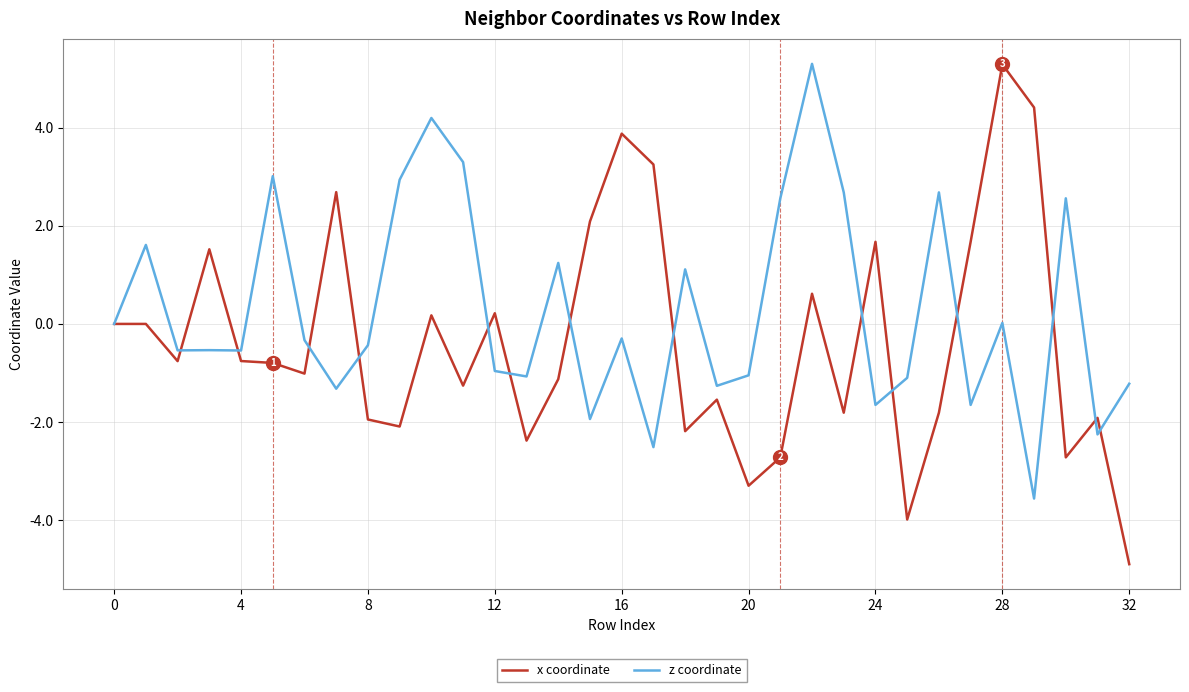

List the series in order of their overall mean, lowest first.

x coordinate, z coordinate